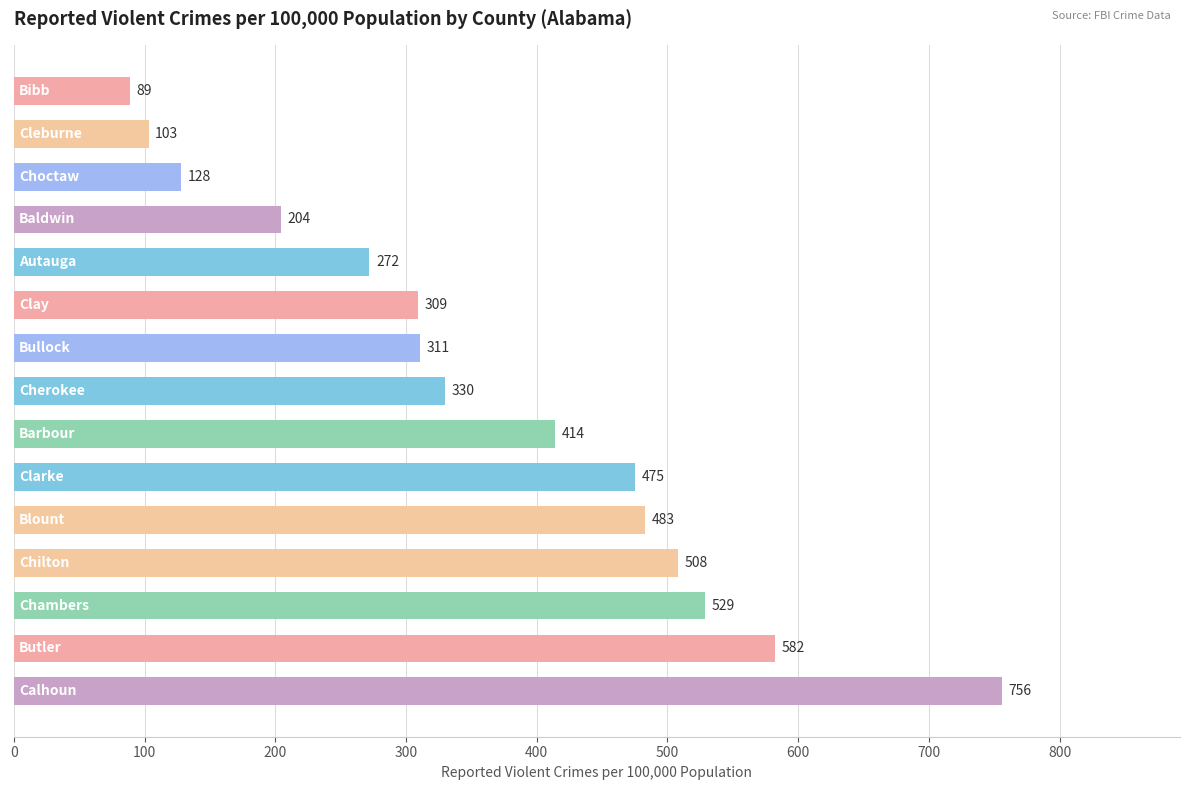

What is the sum of all values?

5493